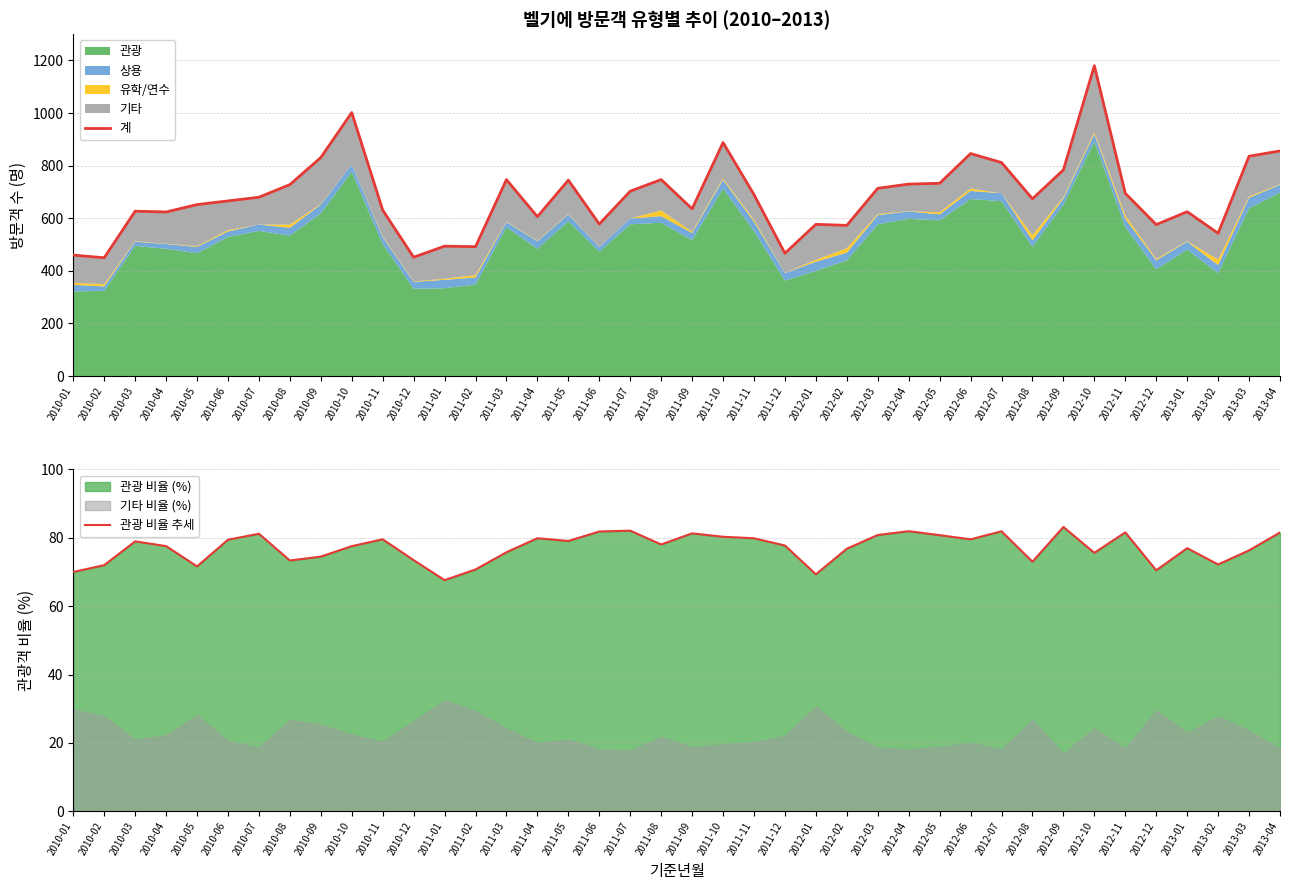

At which label does 계 reach its peak?

2012-10